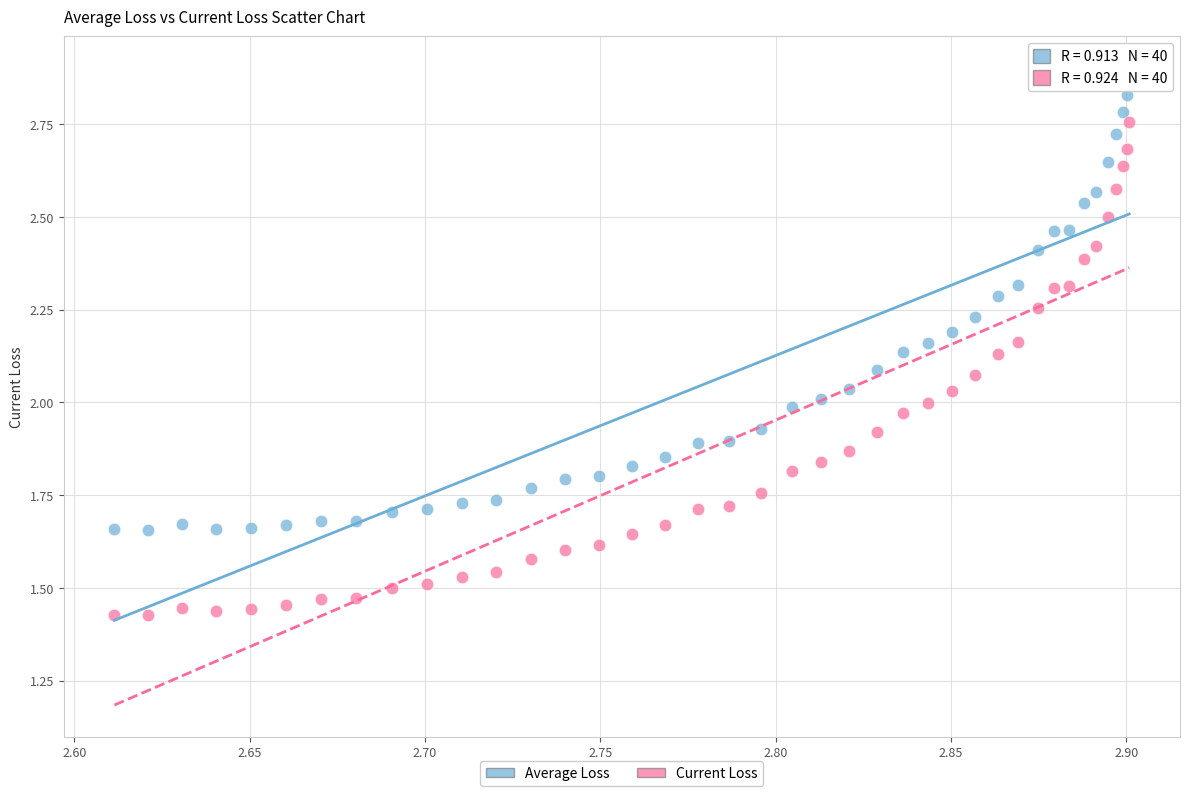

Which series has the widest spread of Y values?

Current Loss